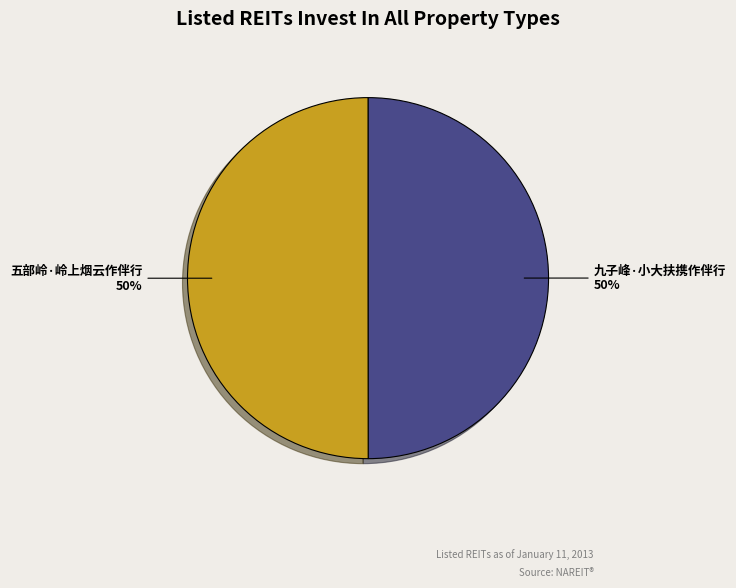

What percentage is the 五部岭·岭上烟云作伴行 slice, to the nearest percent?

50%